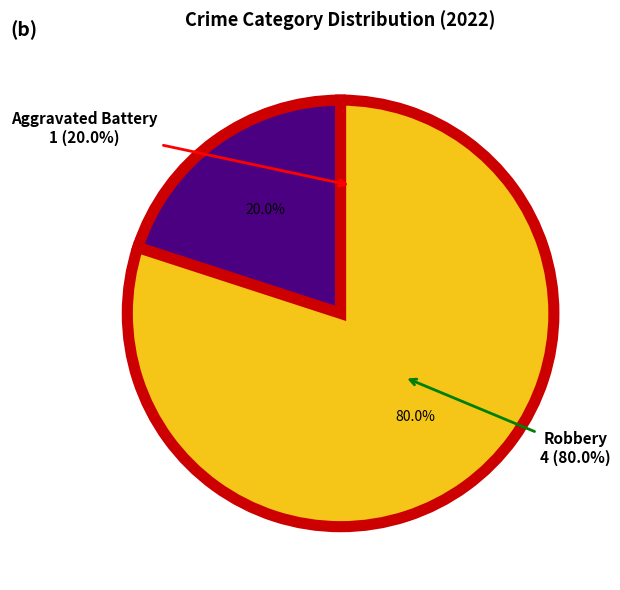

Count the number of slices in the pie.

2